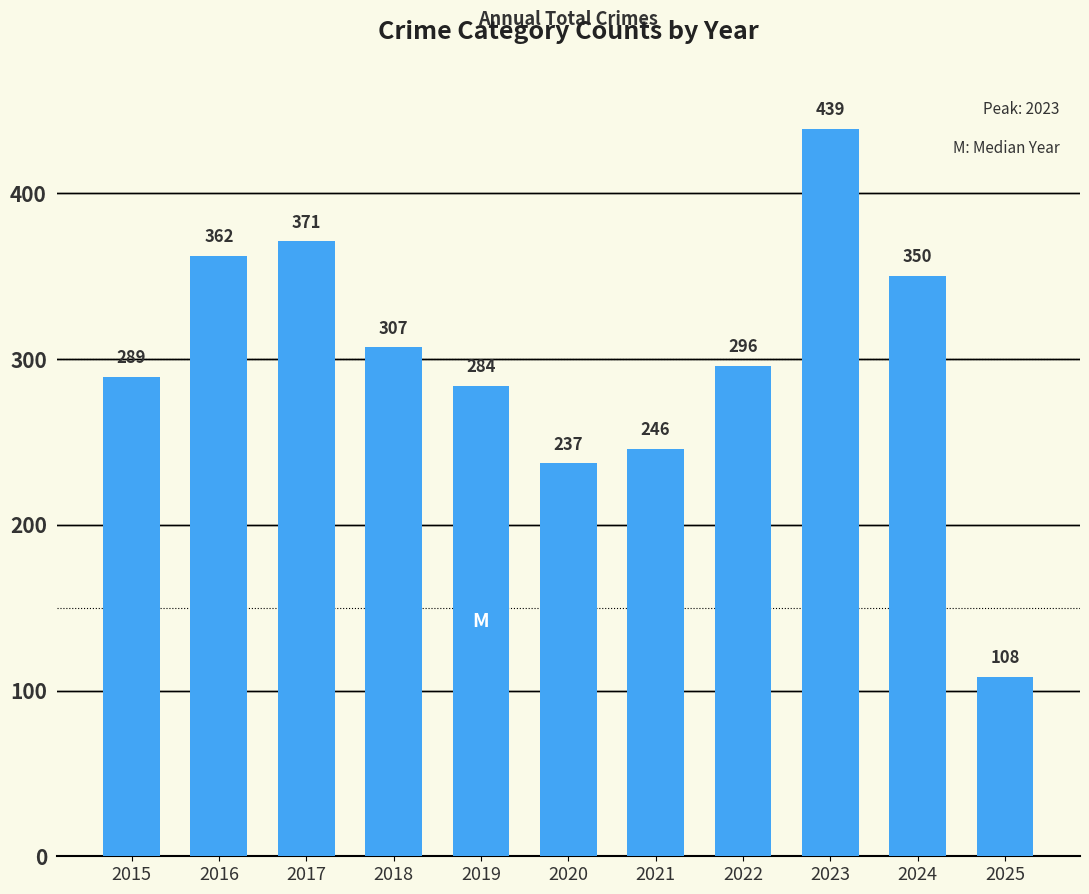

List the labels in order of value, largest first.

2023, 2017, 2016, 2024, 2018, 2022, 2015, 2019, 2021, 2020, 2025